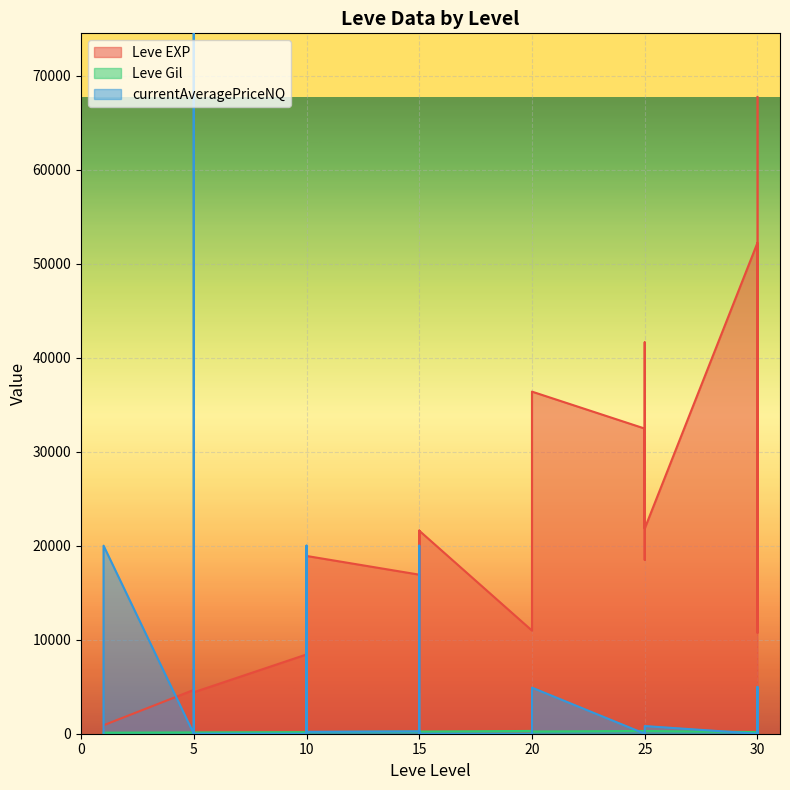

List the labels in order of currentAveragePriceNQ value, smallest first.

1, 5, 5, 10, 10, 10, 15, 15, 20, 25, 25, 25, 30, 30, 25, 30, 10, 15, 15, 20, 5, 25, 20, 30, 15, 1, 10, 15, 5